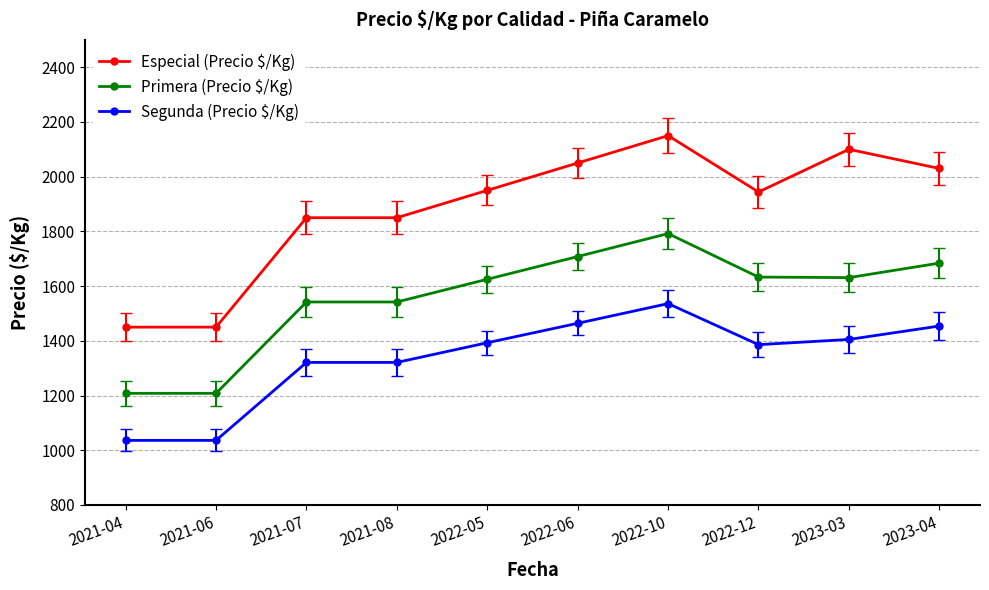

What is the value of the Primera (Precio $/Kg) point at the 9th from the left?

1631